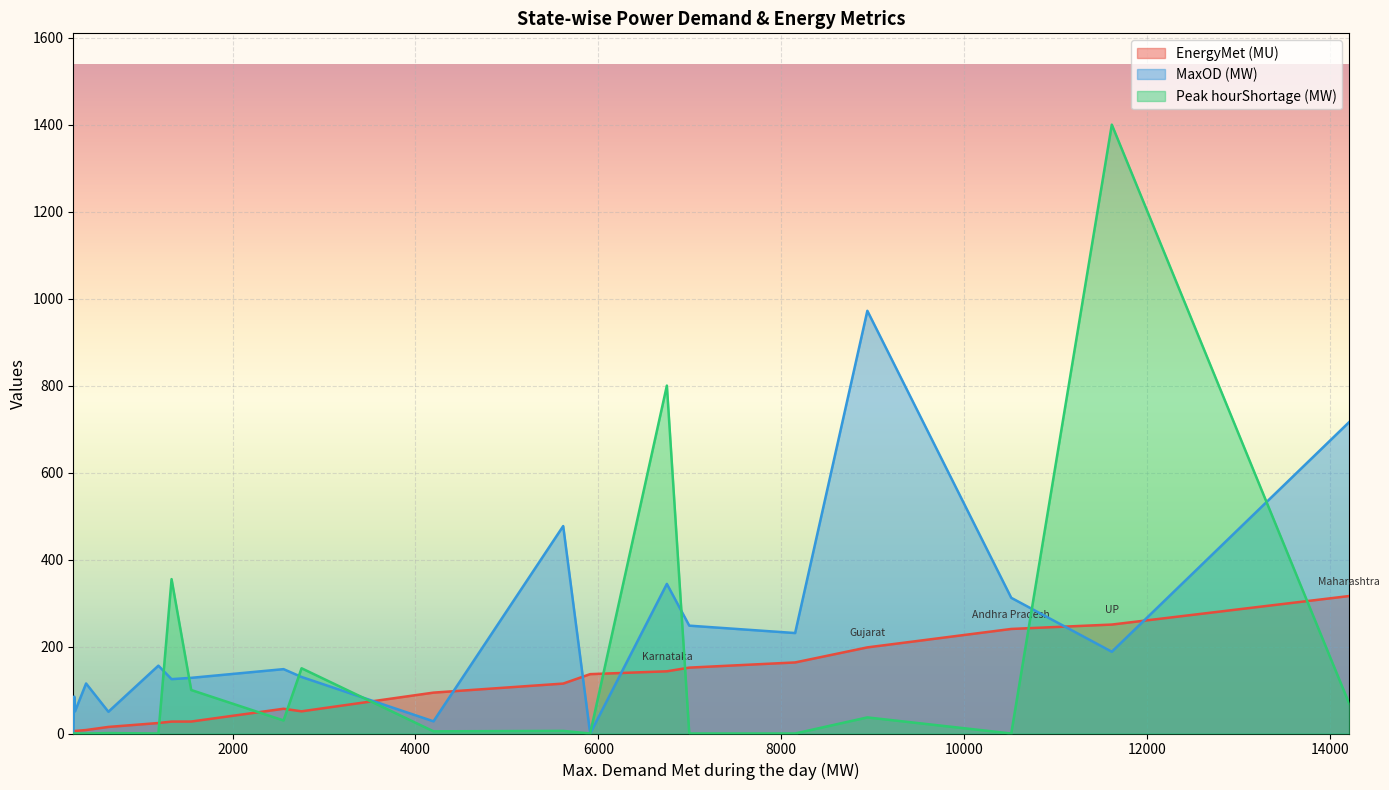

Is it true that MaxOD (MW) equals 128.0 at J&K?

True